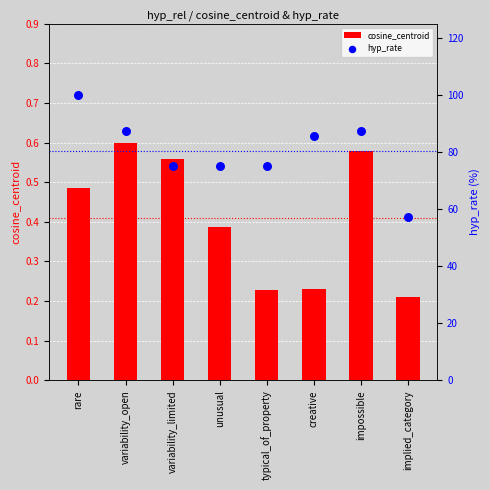

Which series has the largest Y range (max minus min)?

hyp_rate